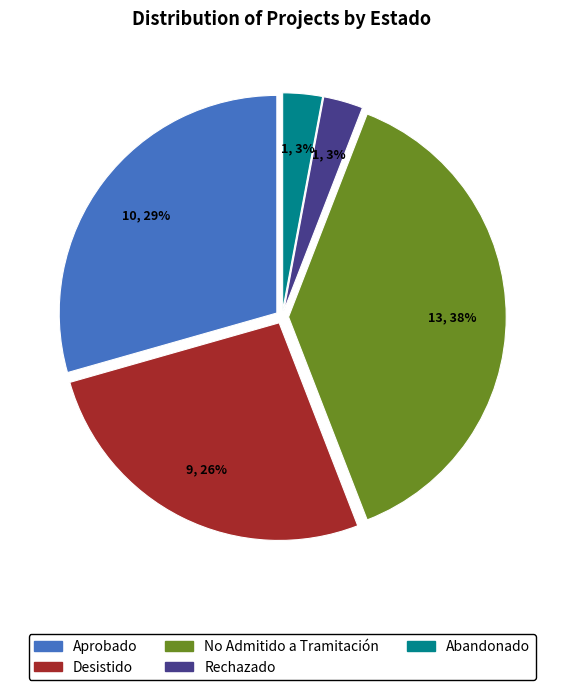

To the nearest percent, what is the average slice percentage?

20%